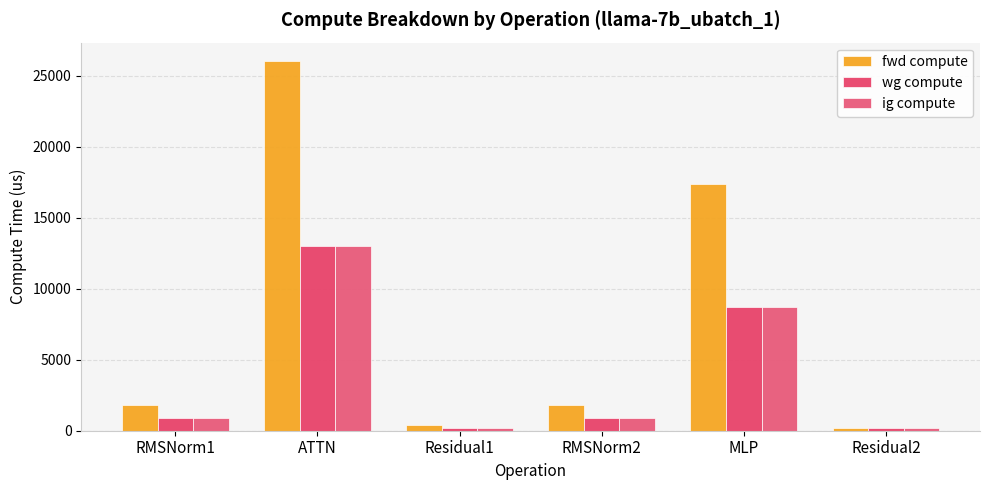

Is the value of wg compute at Residual1 greater than the value of ig compute at RMSNorm1?

No